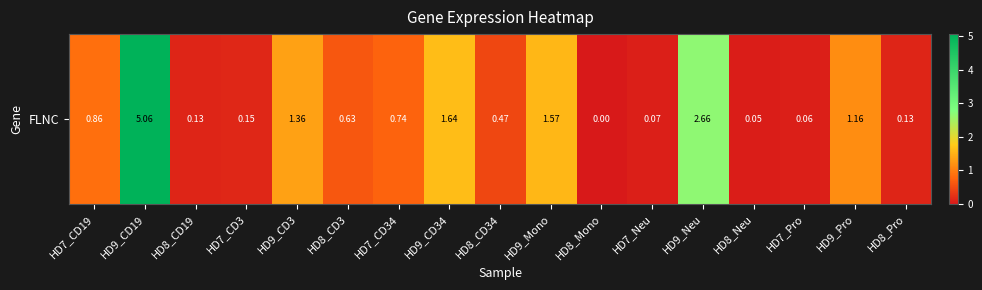

Rank the categories by value from highest to lowest.

HD9_CD19, HD9_Neu, HD9_CD34, HD9_Mono, HD9_CD3, HD9_Pro, HD7_CD19, HD7_CD34, HD8_CD3, HD8_CD34, HD7_CD3, HD8_CD19, HD8_Pro, HD7_Neu, HD7_Pro, HD8_Neu, HD8_Mono